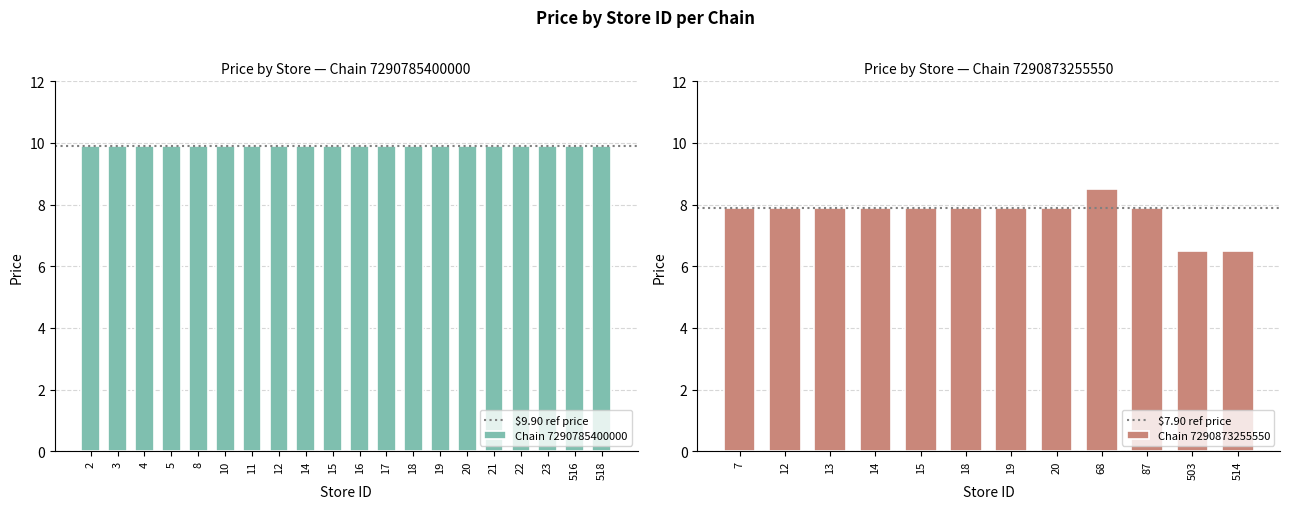

What is the maximum value for Chain 7290873255550?

8.5